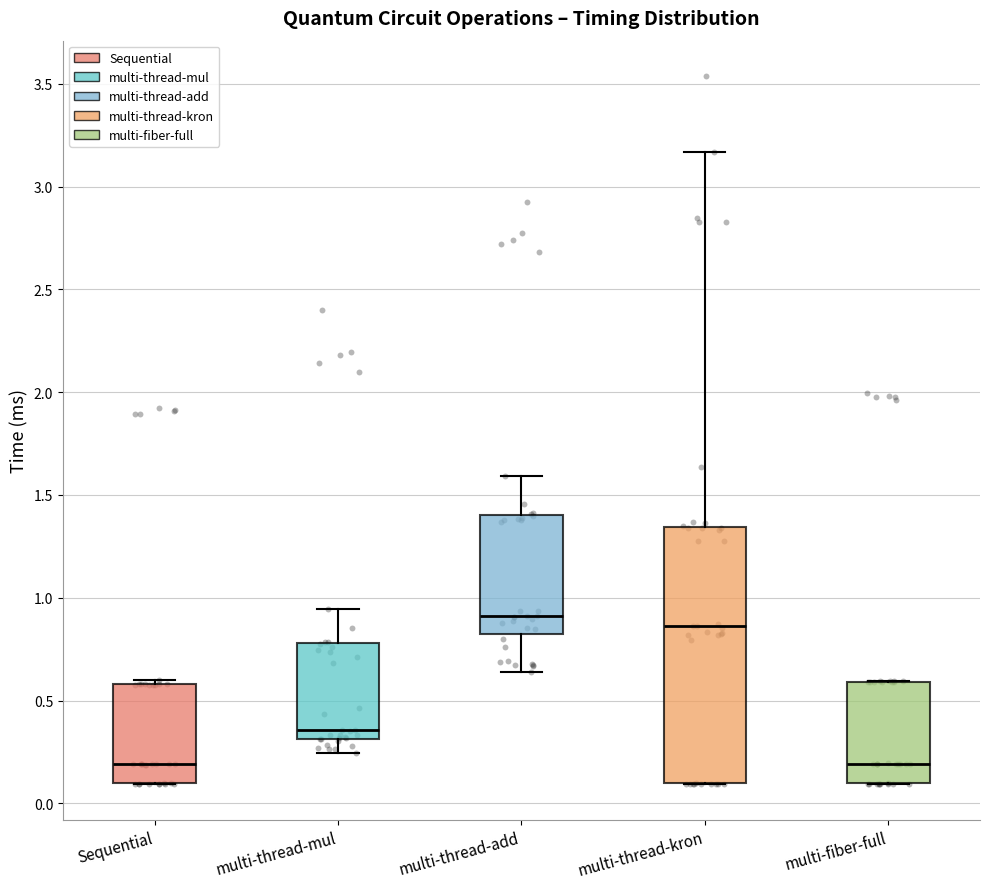

Reading left to right, transcribe this box plot: for each box, give where its median line is, the range the box spans, and where its two whiskers end, as read against the y-axis. The values are not printed on the chart, so give them approximately, as read against the axis.

Sequential: median 0.20, box 0.10 to 0.60, whiskers 0.10 to 0.60 (just above the box's upper edge)
multi-thread-mul: median 0.35, box 0.30 to 0.80, whiskers 0.25 to 0.95
multi-thread-add: median 0.90, box 0.80 to 1.40, whiskers 0.65 to 1.60
multi-thread-kron: median 0.85, box 0.10 to 1.35, whiskers 0.10 to 3.15
multi-fiber-full: median 0.20, box 0.10 to 0.60, whiskers 0.10 to 0.60